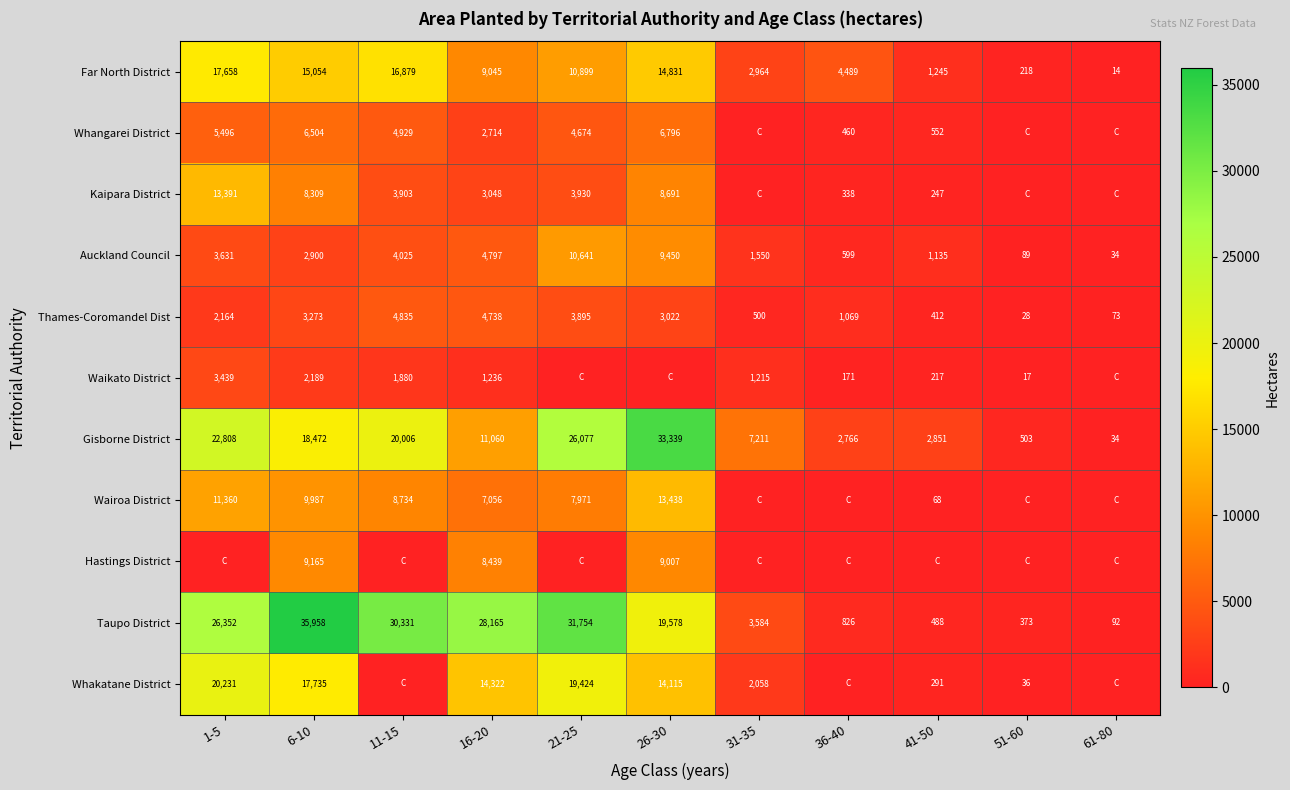

What is the average value of the Auckland Council series?

3532